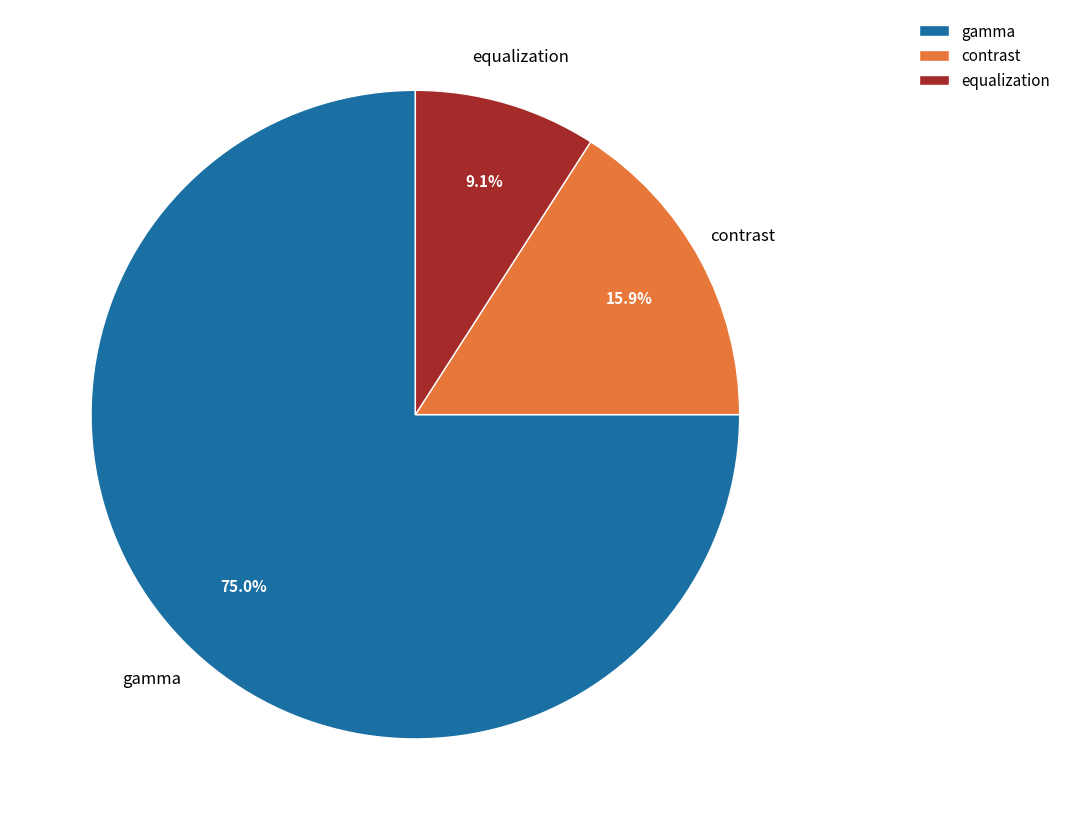

To the nearest percent, what is the combined percentage of equalization and contrast?

25%